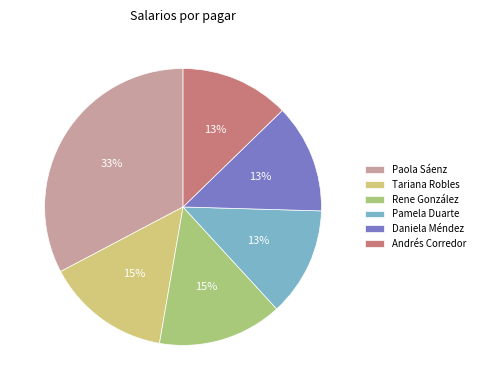

Combined, do Paola Sáenz and Rene González account for over 50%?

No